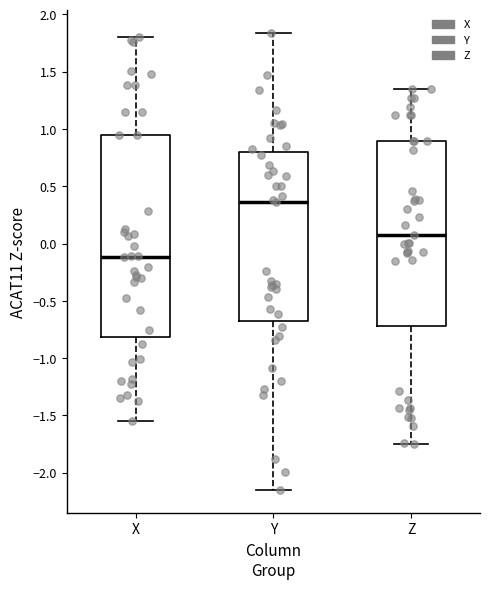

Where does the lower whisker of the box for Z end on the y-axis? The values are not printed on the chart, so give them approximately, as read against the axis.

-1.75